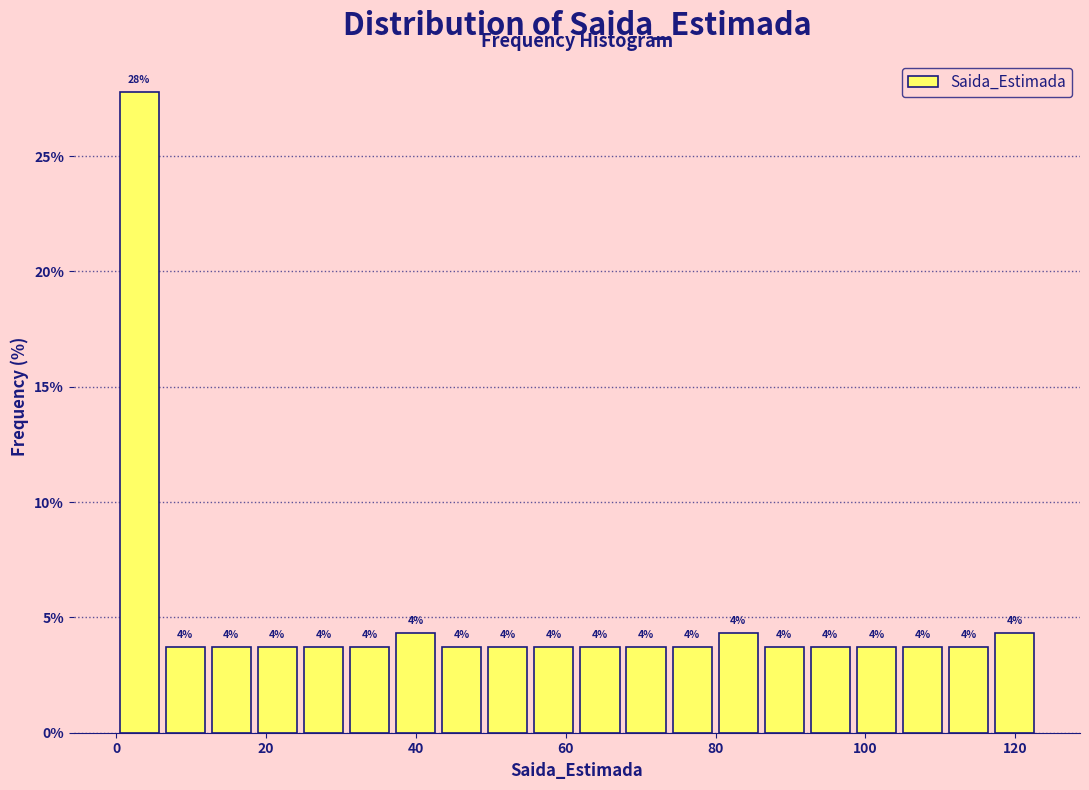

Read against the x-axis, roughly where is the centre of the tallest bar?

4